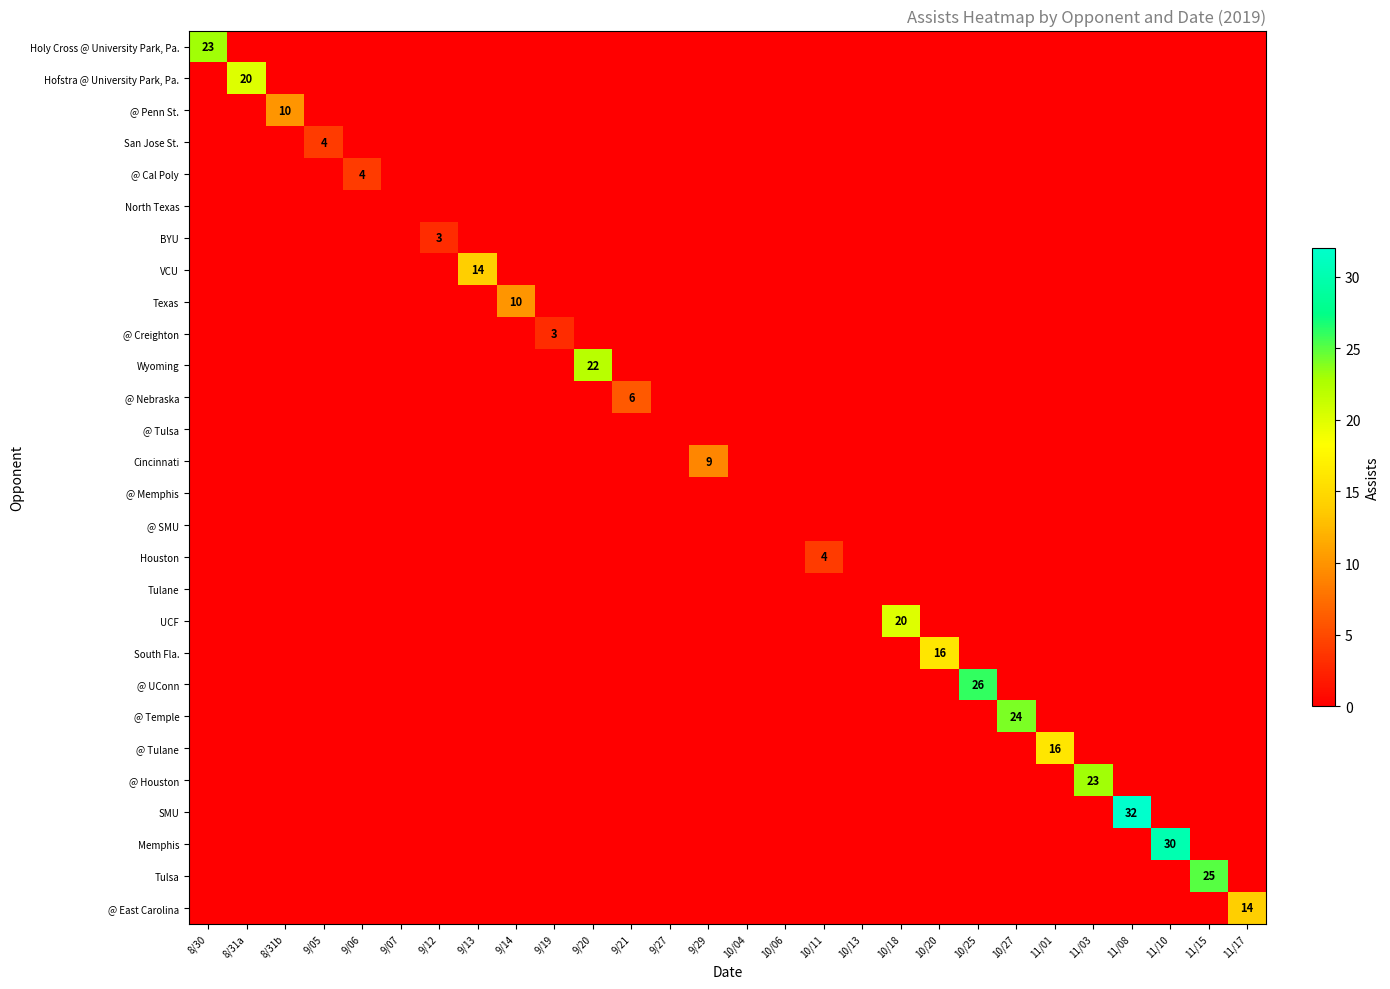

At how many categories does at least one series exceed 10?

14